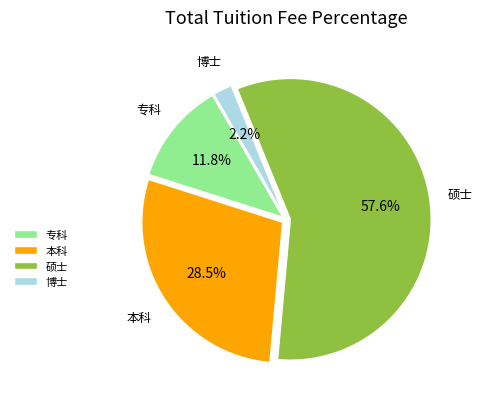

Approximately how many times larger is the value at 硕士 compared to 专科?

4.9